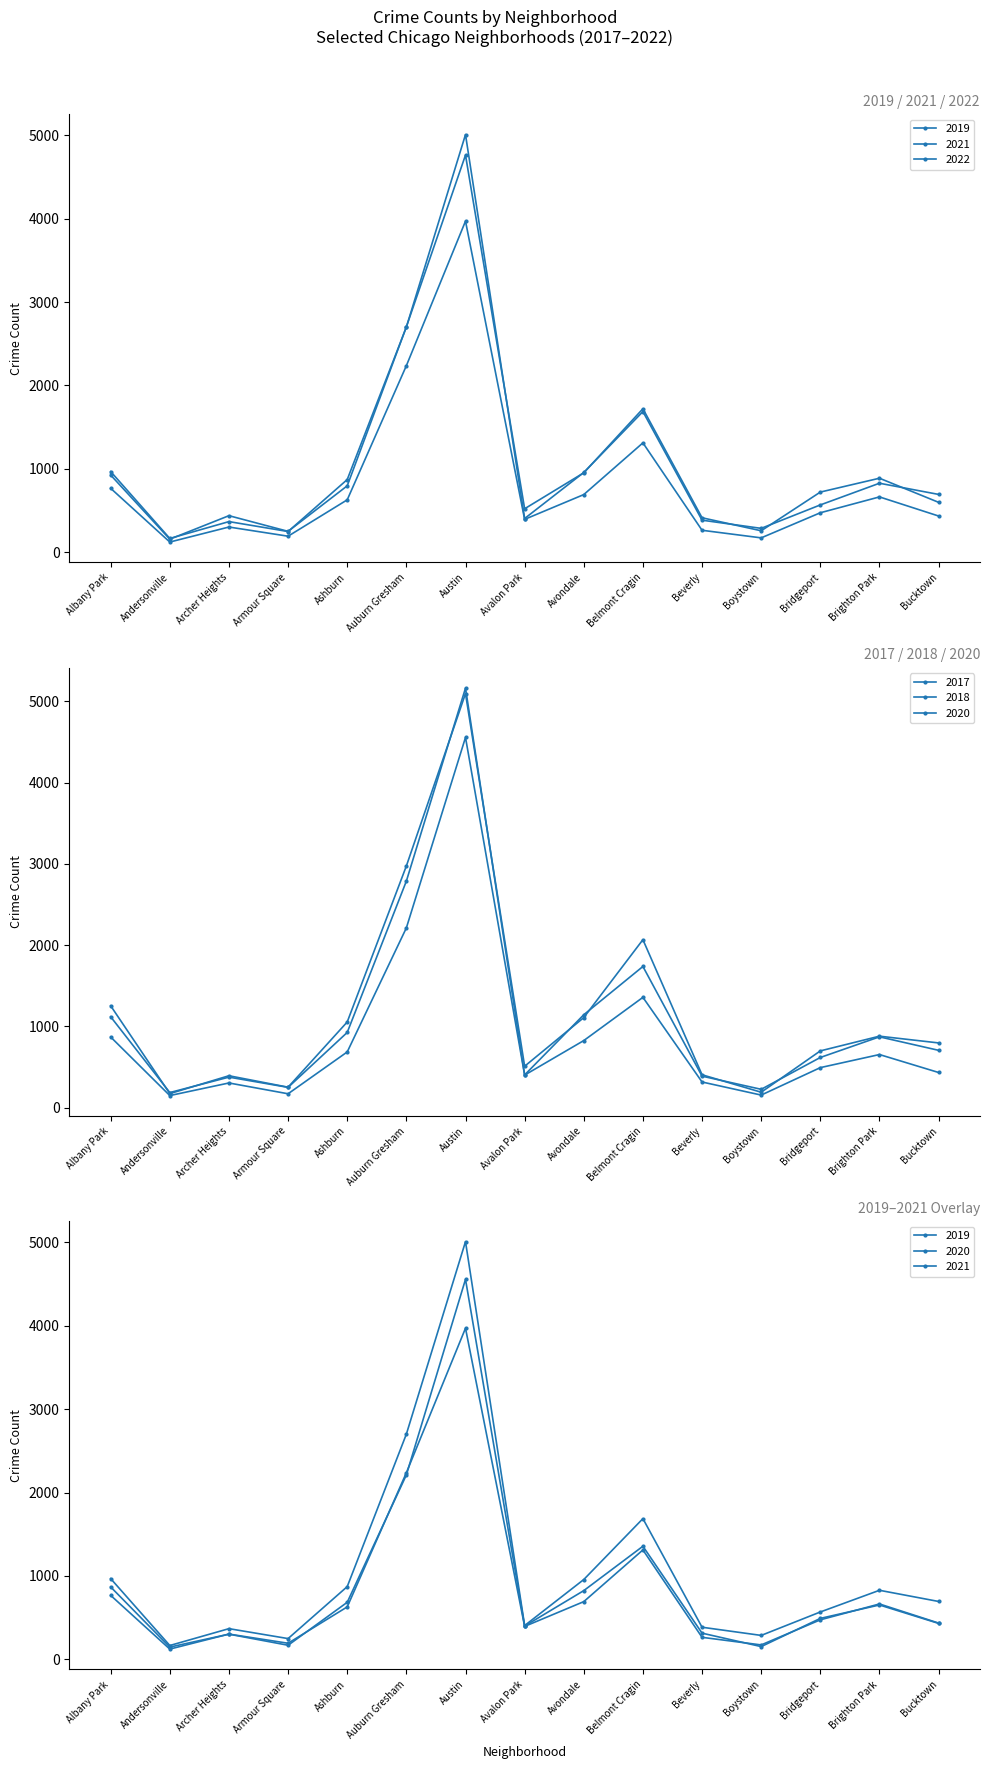

Rank the series at Avondale from highest to lowest value.

2018, 2017, 2019, 2022, 2020, 2021